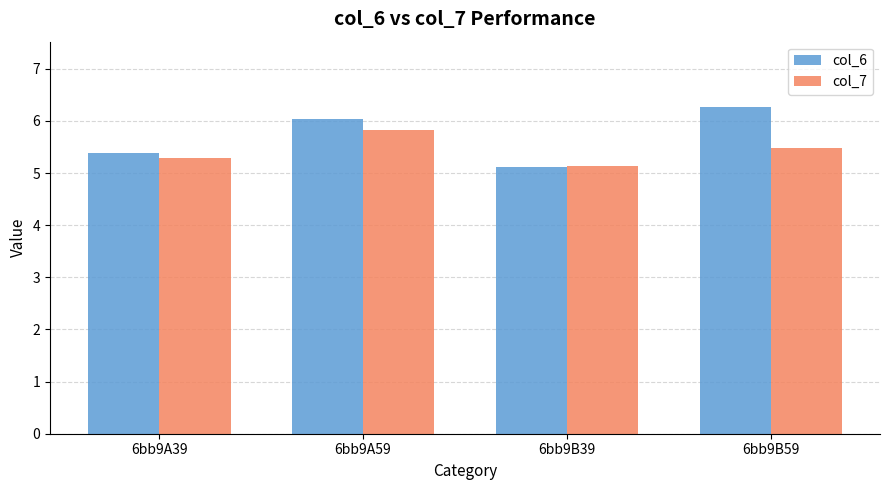

How many groups of bars are there?

4